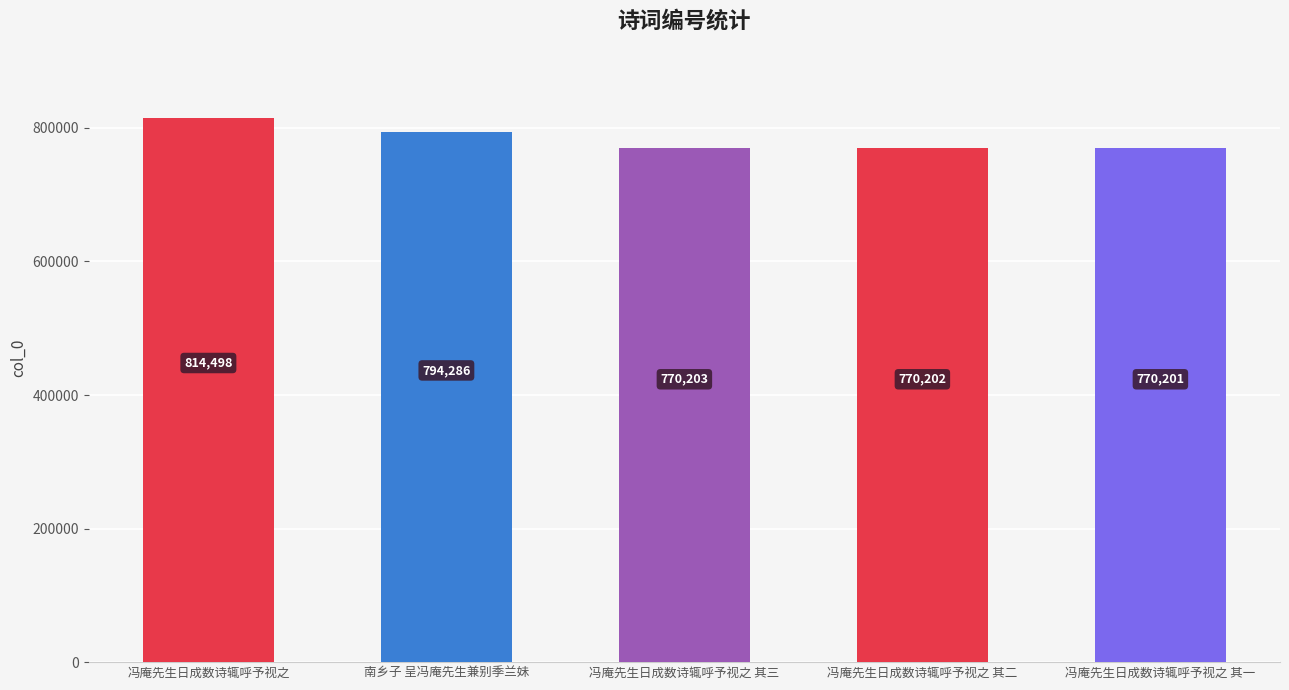

How many values are below 770203?

2